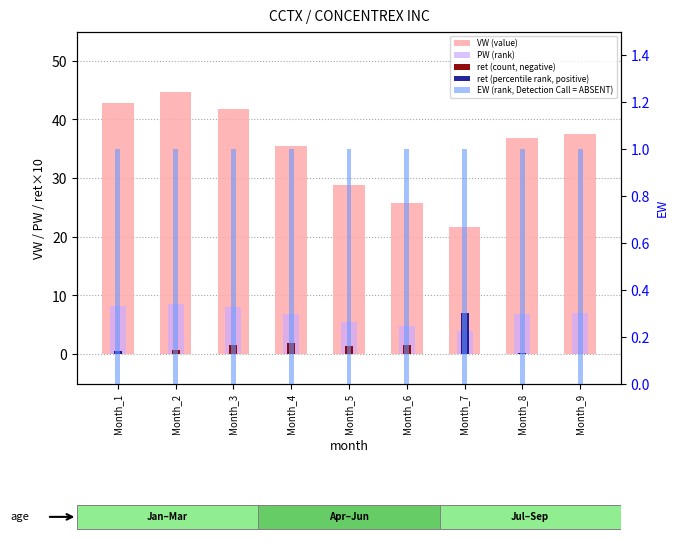

Where is PW (rank) nearest to the value 6?

Month_5